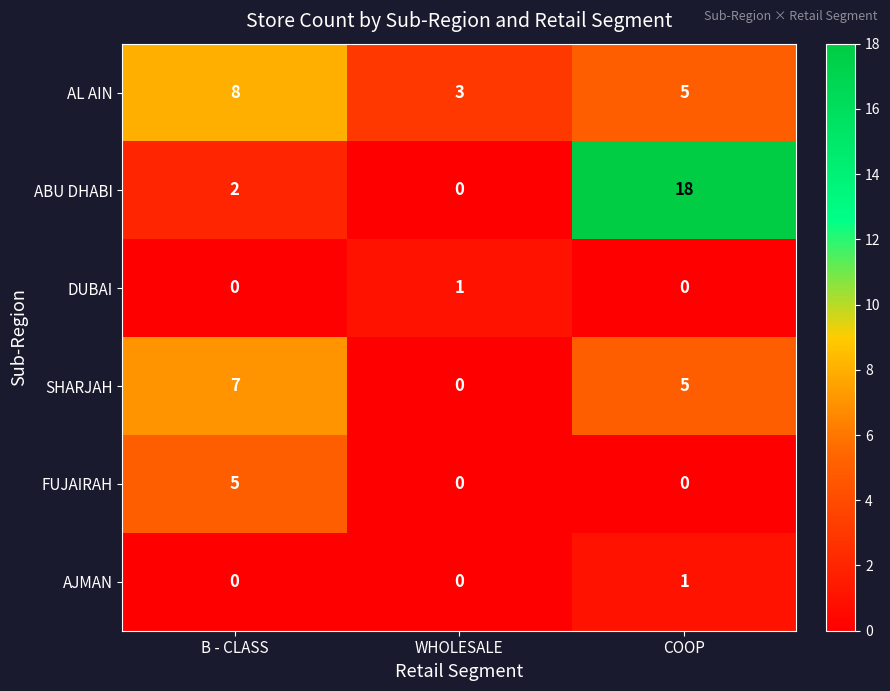

The AJMAN series shows 1 at COOP. True or false?

True